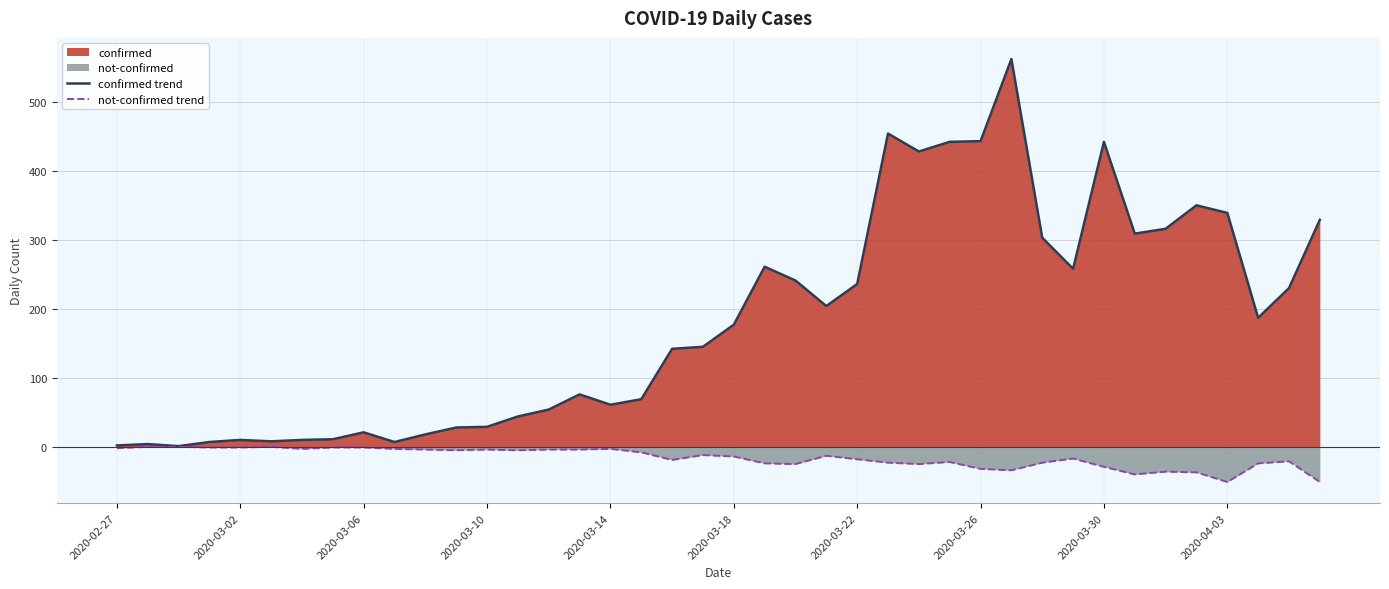

What value does the confirmed trend series have at 26?

428